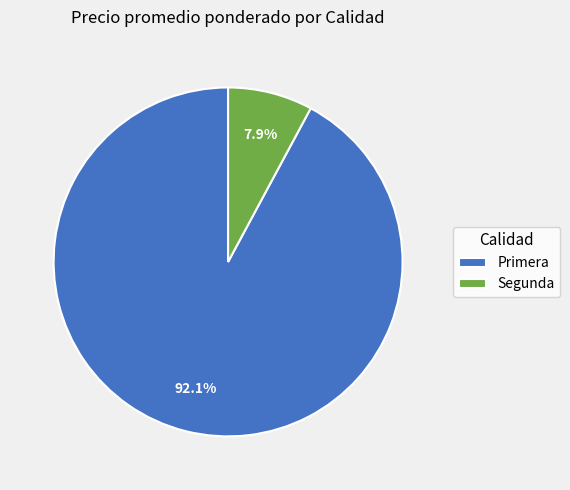

Count the number of slices in the pie.

2